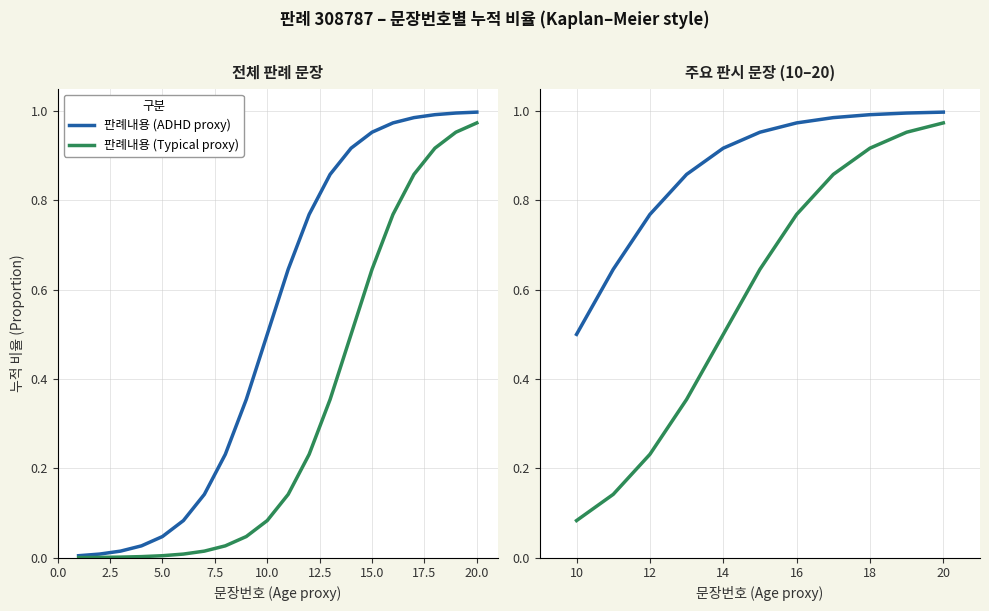

True or false: 판례내용 (ADHD proxy) and 판례내용 (Typical proxy) intersect in this chart.

False